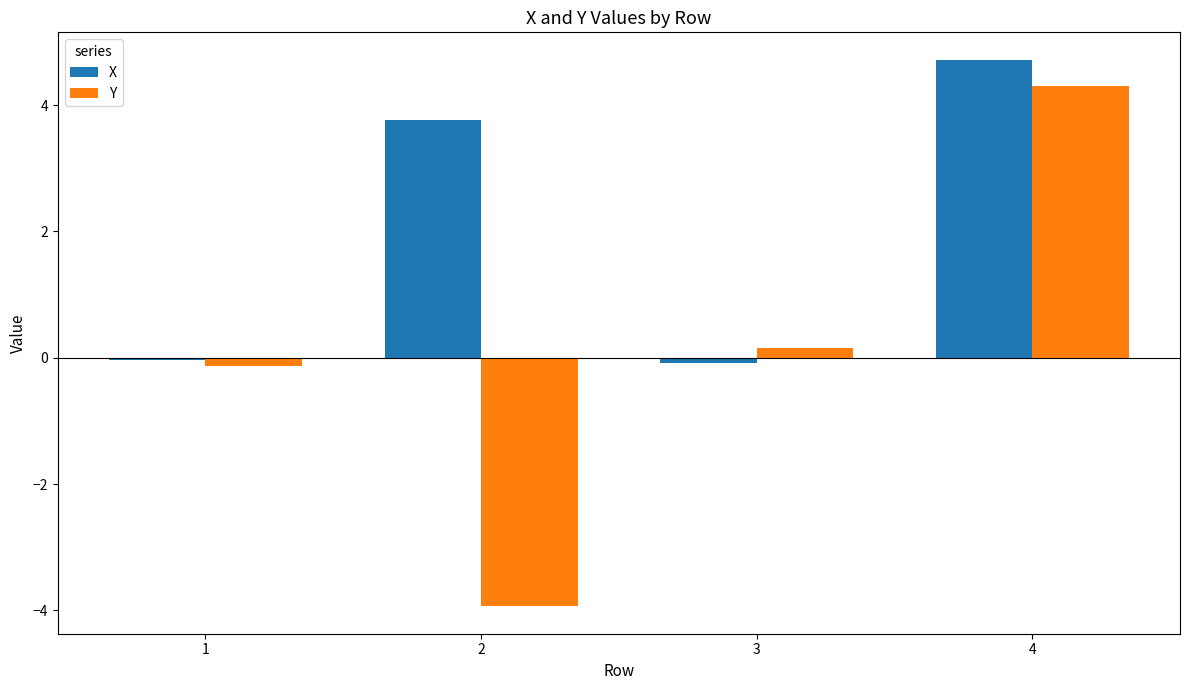

How many categories are shown in the chart?

4